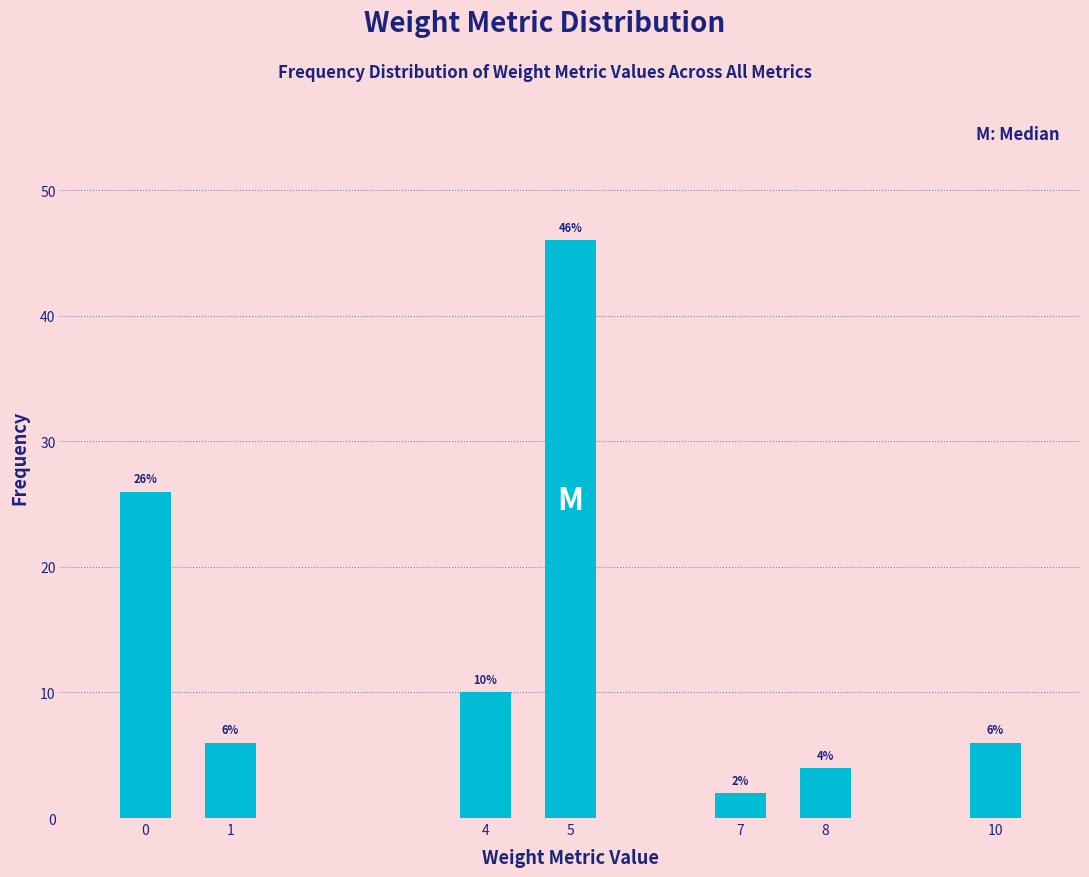

Reading left to right, transcribe all the data shown in this chart.

26	6	10	46	2	4	6